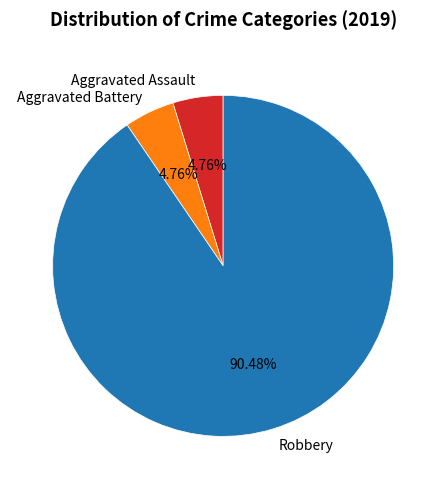

Is it true that Robbery is 90% of the pie?

True